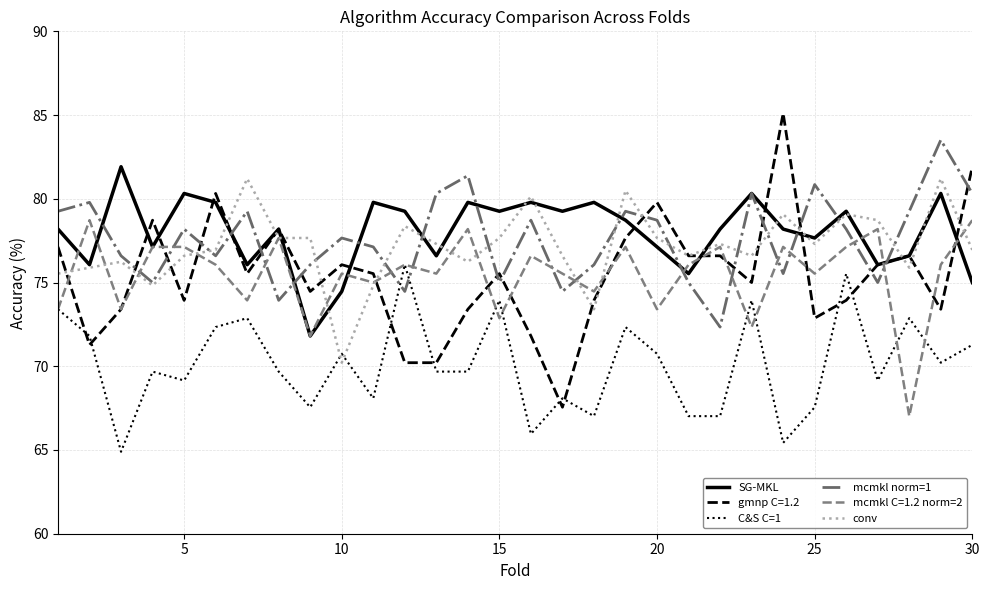

What is the minimum value for mcmkl C=1.2 norm=2?

67.0